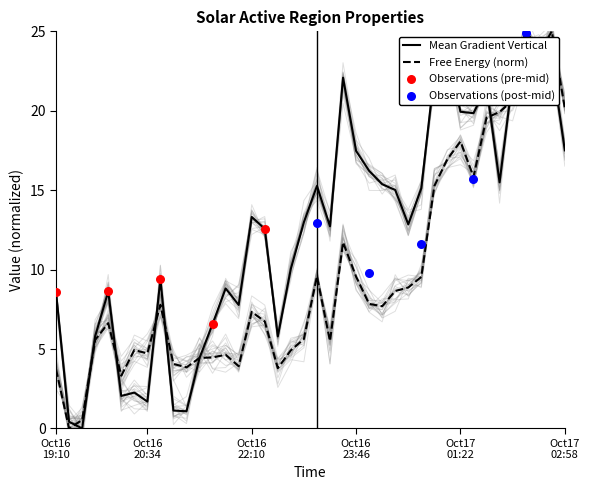

What is the total value across all series at 2014/10/16 23:34?

33.8